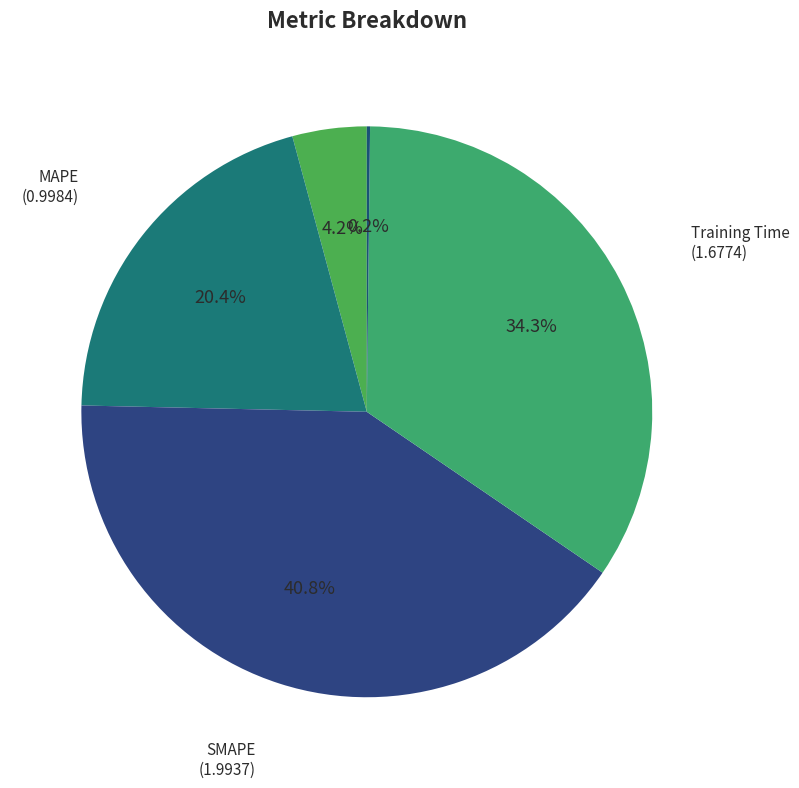

Do MSE and SMAPE together represent more than half of the pie?

No